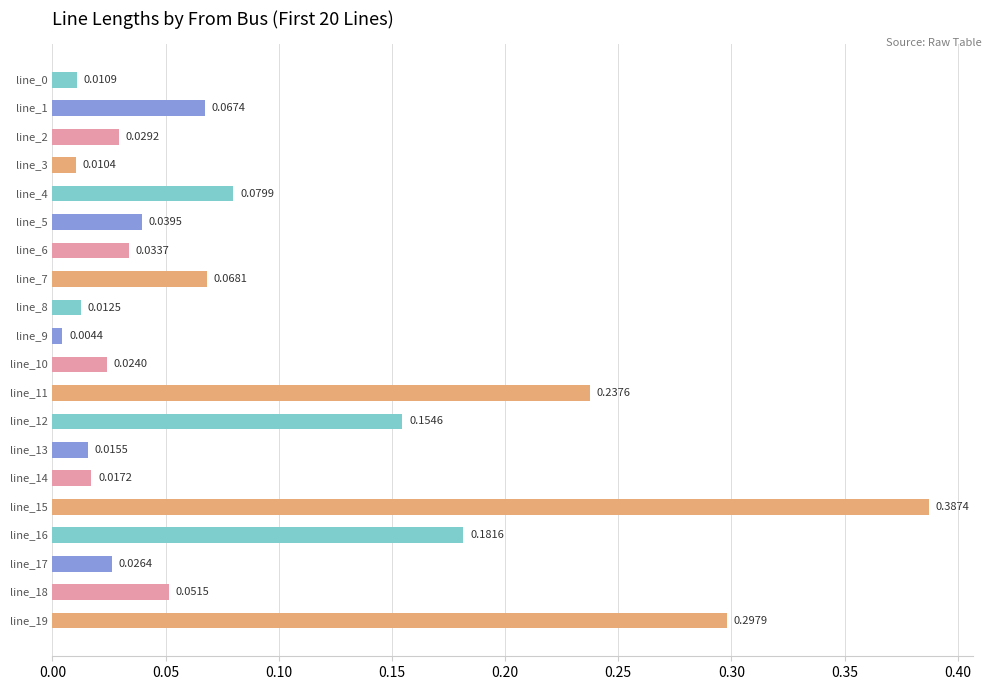

Are the bars horizontal?

Yes